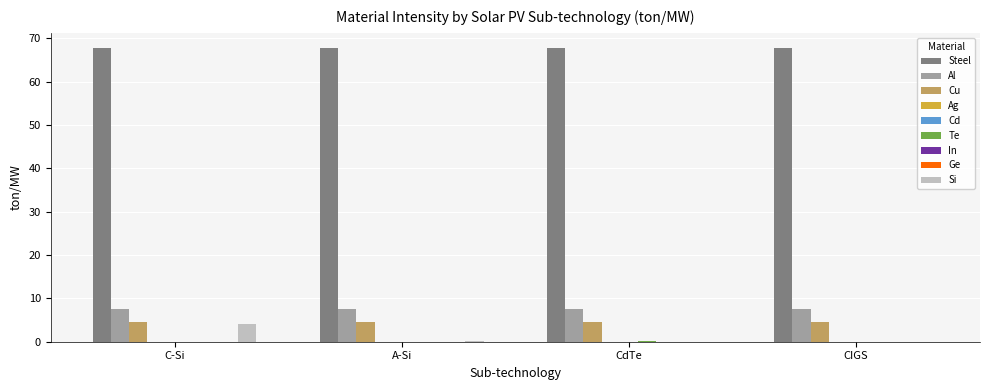

What is the maximum value shown in the chart?

67.9